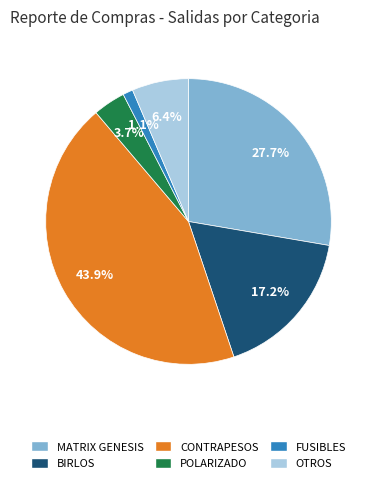

Count the number of slices in the pie.

6